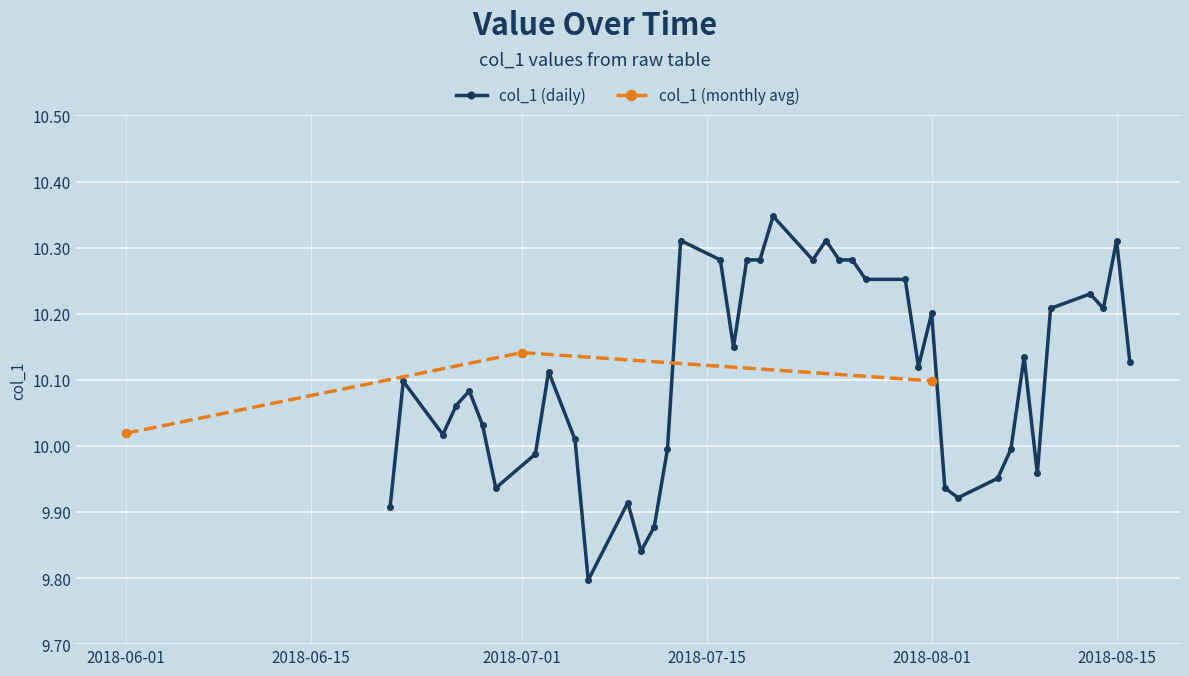

What is the difference between the maximum and second lowest values?

0.5